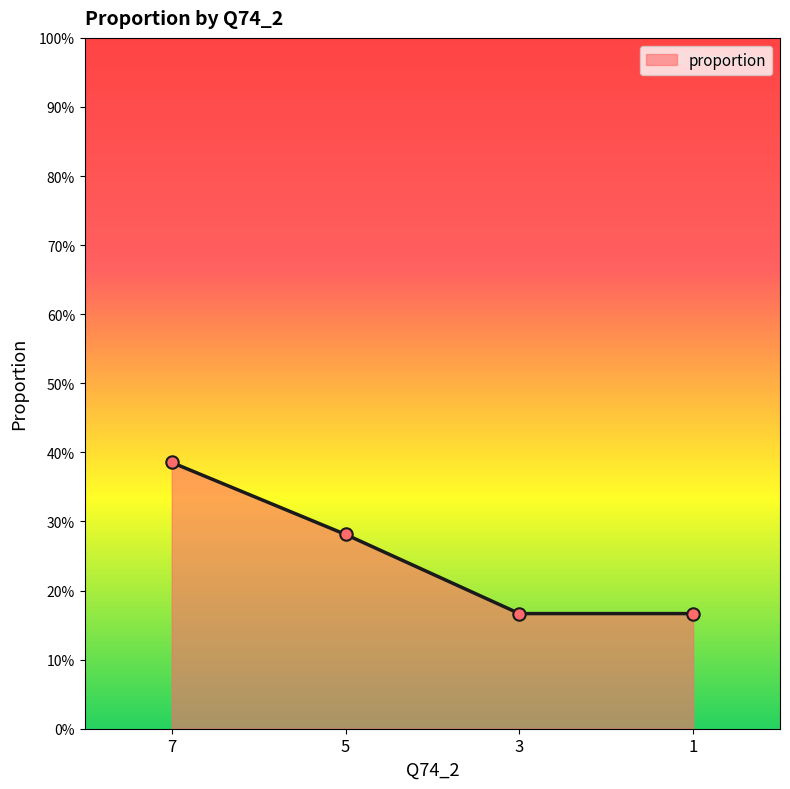

Between 5 and 3, which is larger?

5